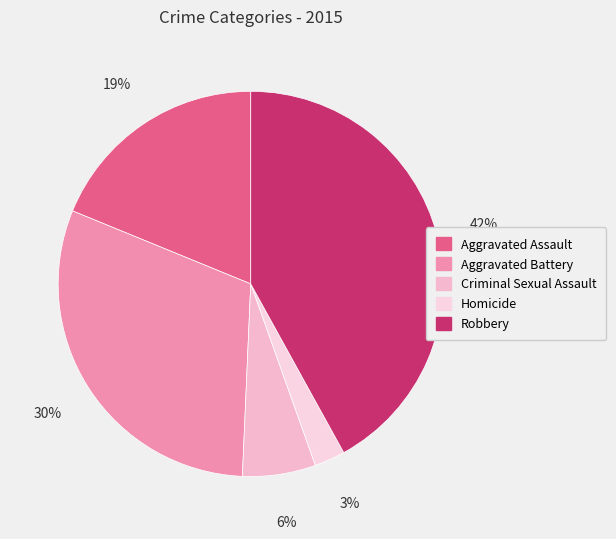

Does Robbery represent more than half of the total?

No